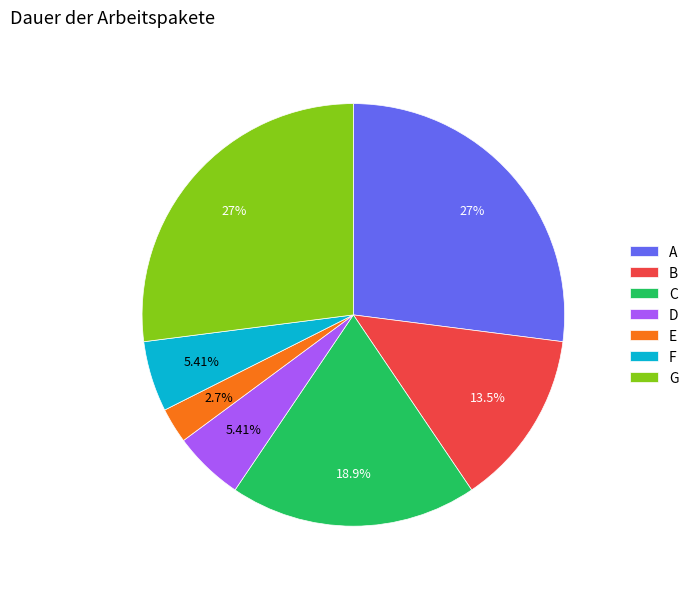

Is A the majority of the pie?

No